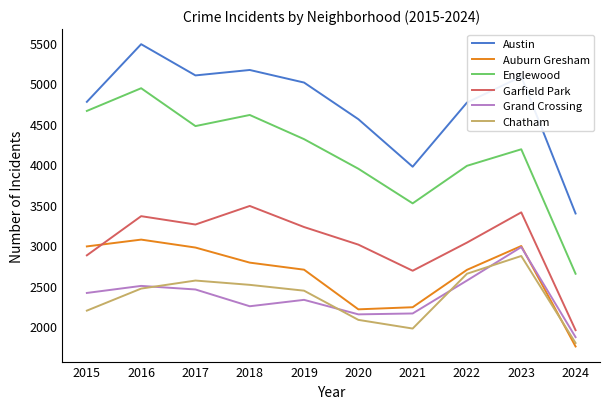

What is the difference between the highest and lowest values at 2020?

2475